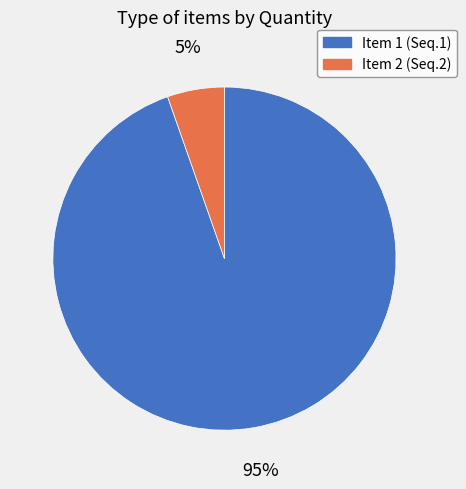

To the nearest percent, what is the average slice percentage?

50%